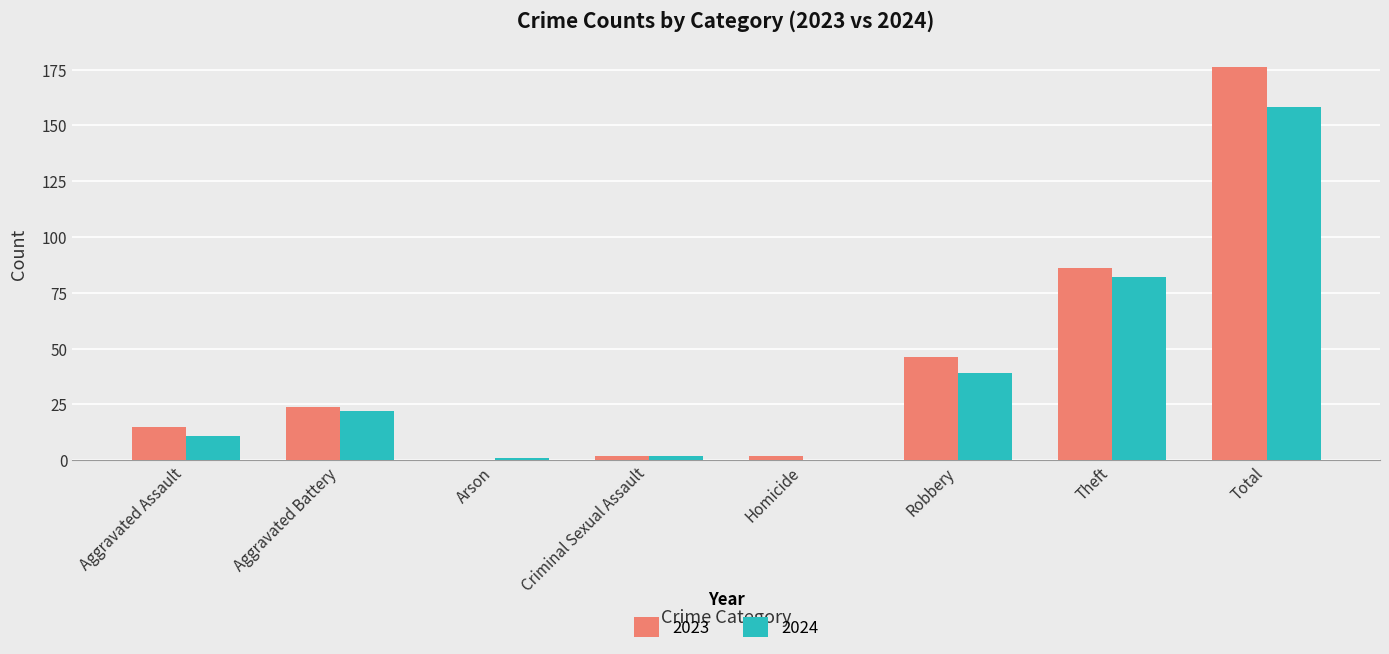

Which series changed the most between Theft and Total?

2023